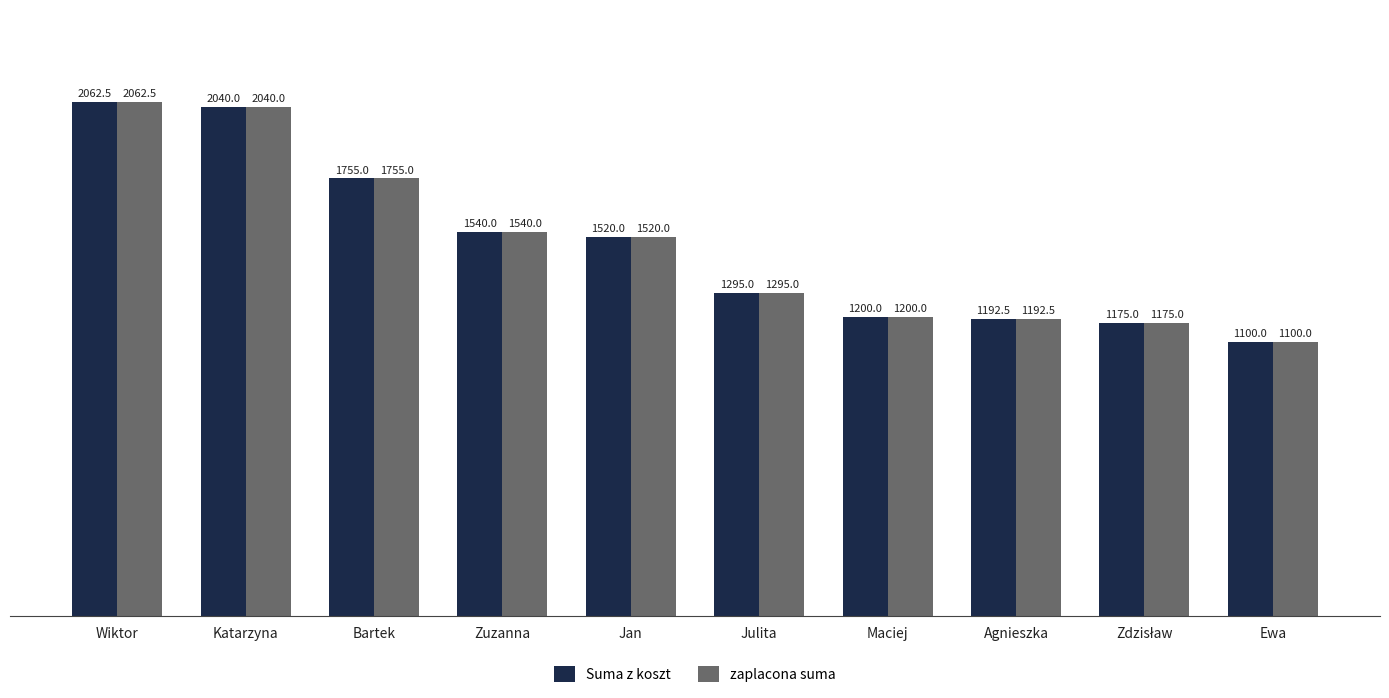

Reading left to right, transcribe all the data shown in this chart.

Suma z koszt: 2062.5	2040.0	1755.0	1540.0	1520.0	1295.0	1200.0	1192.5	1175.0	1100.0
zaplacona suma: 2062.5	2040.0	1755.0	1540.0	1520.0	1295.0	1200.0	1192.5	1175.0	1100.0